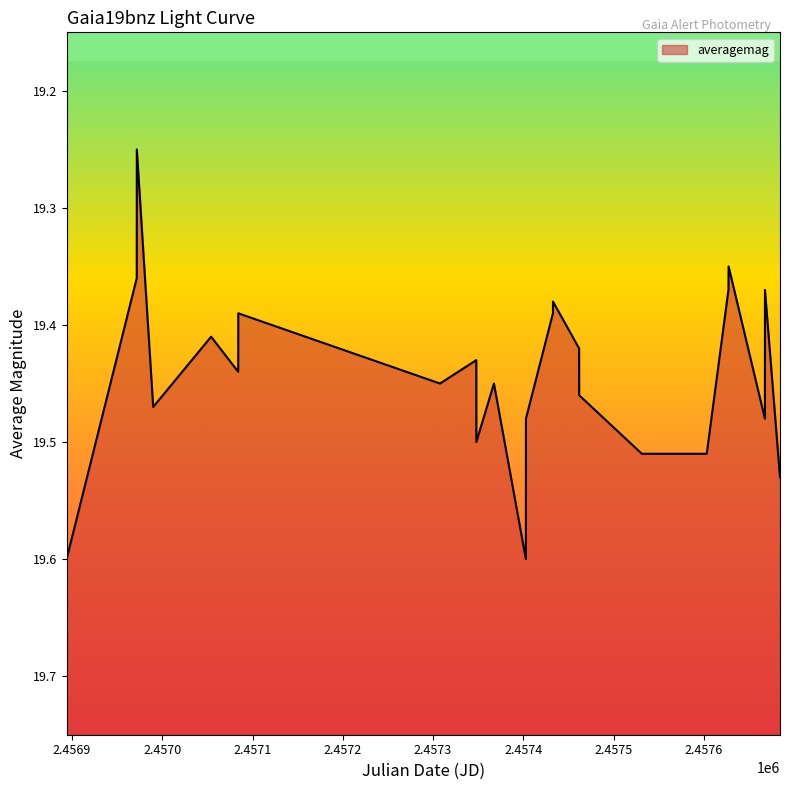

What is the greatest value displayed?

19.6